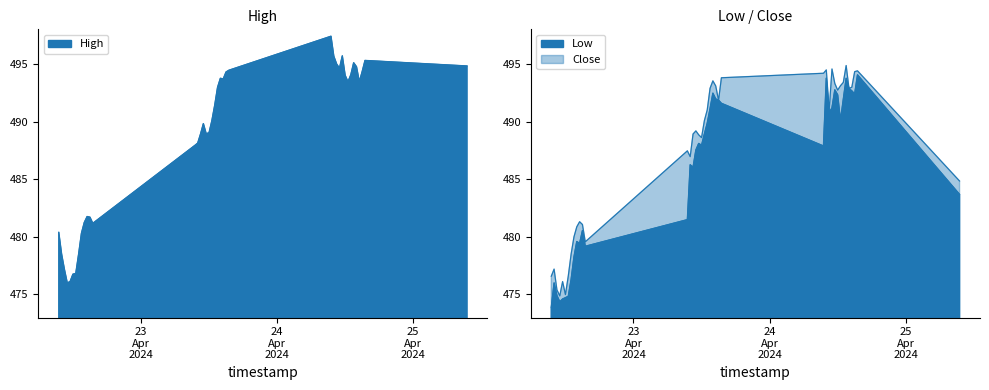

List the labels in order of High value, smallest first.

2024-04-22 11:00, 2024-04-22 11:30, 2024-04-22 12:00, 2024-04-22 12:30, 2024-04-22 10:30, 2024-04-22 13:00, 2024-04-22 10:00, 2024-04-22 13:30, 2024-04-22 09:30, 2024-04-22 15:30, 2024-04-22 14:00, 2024-04-22 15:00, 2024-04-22 14:30, 2024-04-23 09:30, 2024-04-23 10:00, 2024-04-23 10:30, 2024-04-23 11:30, 2024-04-23 12:00, 2024-04-23 11:00, 2024-04-23 12:30, 2024-04-23 13:00, 2024-04-23 13:30, 2024-04-24 12:30, 2024-04-24 14:30, 2024-04-23 14:30, 2024-04-23 14:00, 2024-04-24 12:00, 2024-04-24 13:00, 2024-04-23 15:00, 2024-04-24 15:00, 2024-04-23 15:30, 2024-04-24 11:00, 2024-04-24 14:00, 2024-04-25 09:30, 2024-04-24 10:30, 2024-04-24 13:30, 2024-04-24 15:30, 2024-04-24 10:00, 2024-04-24 11:30, 2024-04-24 09:30